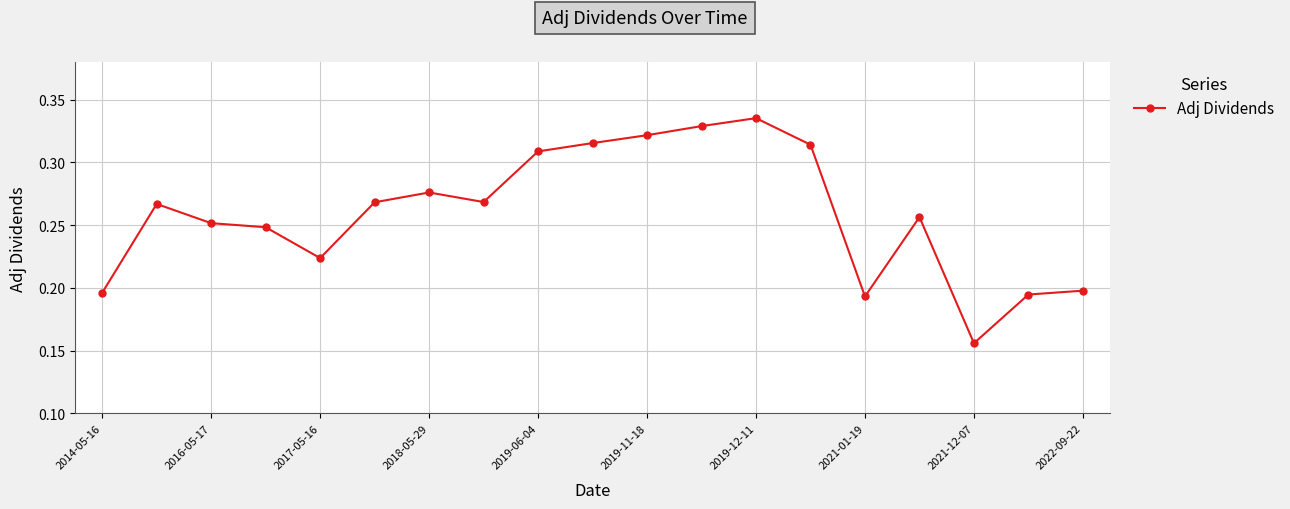

How many values are between 0 and 1?

19